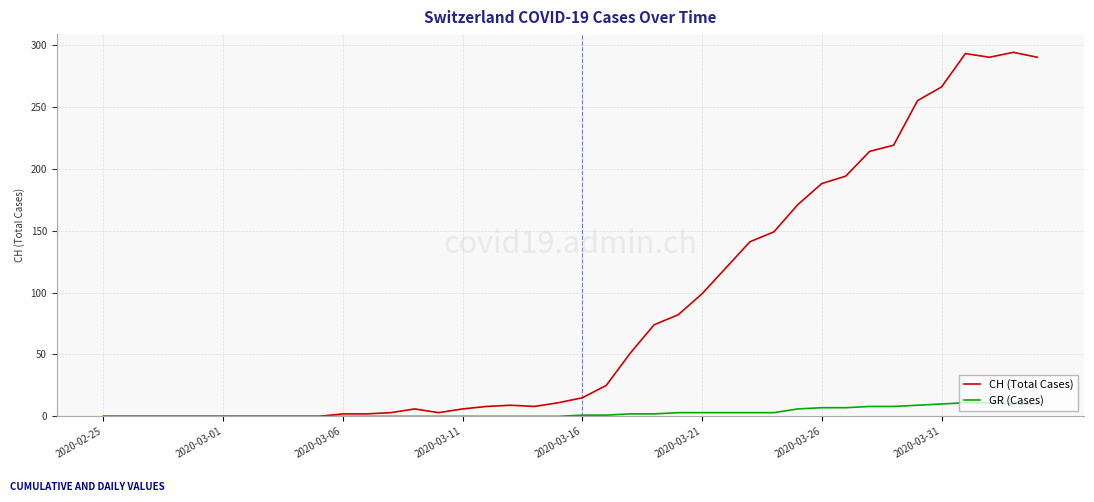

What is the maximum value shown in the chart?

294